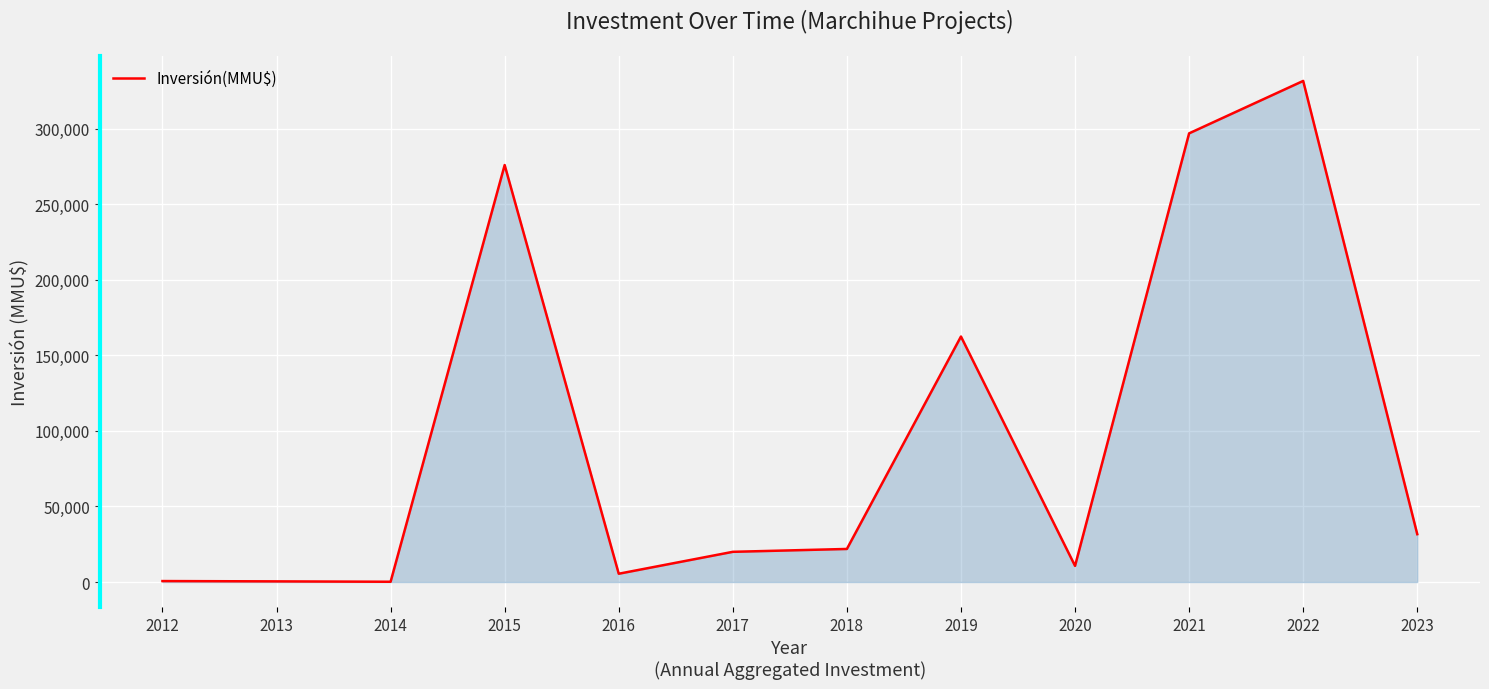

What is the difference between the values at 2023 and 2022?

300000